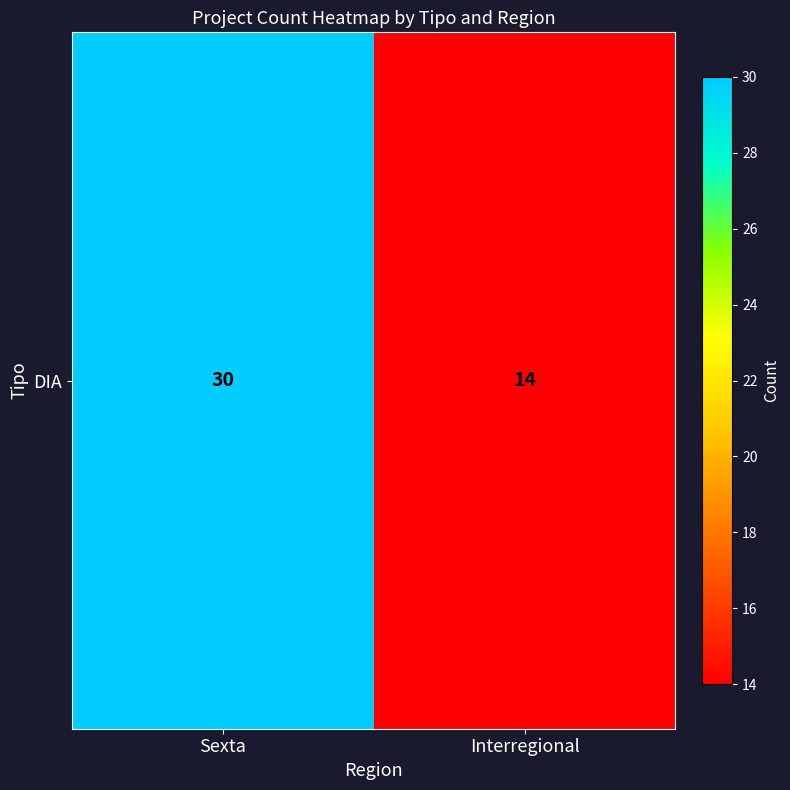

Approximately how many times larger is the value at Interregional compared to Sexta?

0.5